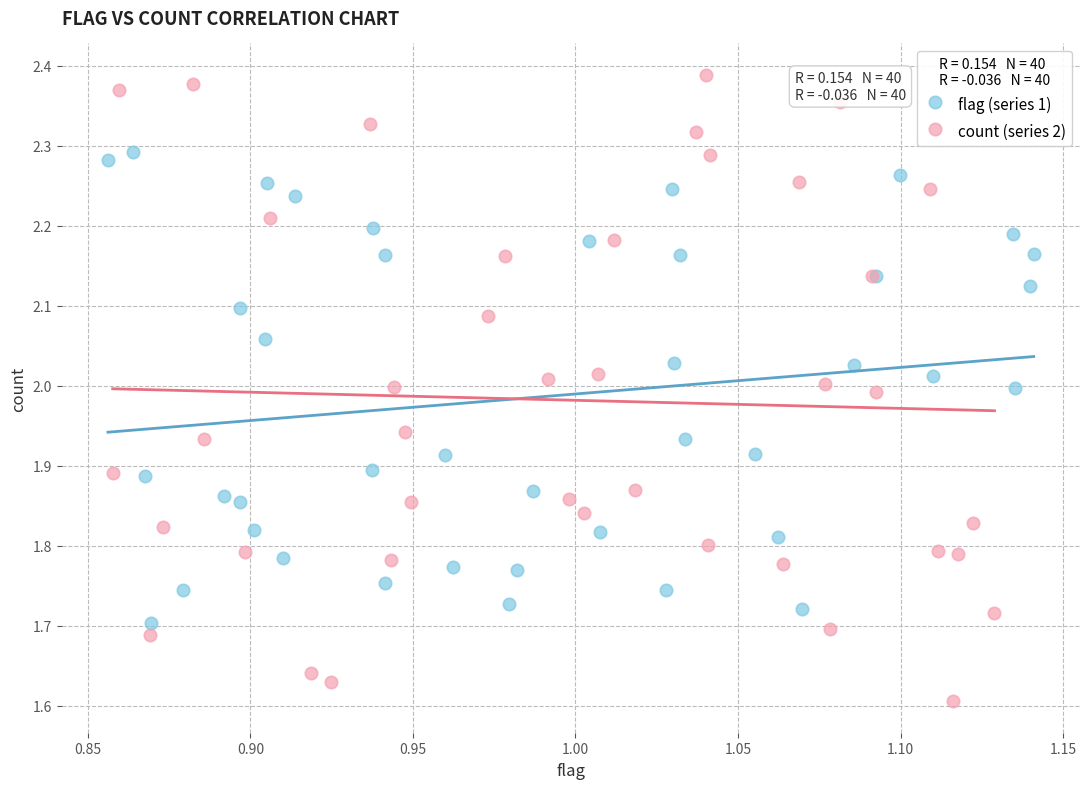

Which series reaches the minimum Y coordinate?

count (series 2)